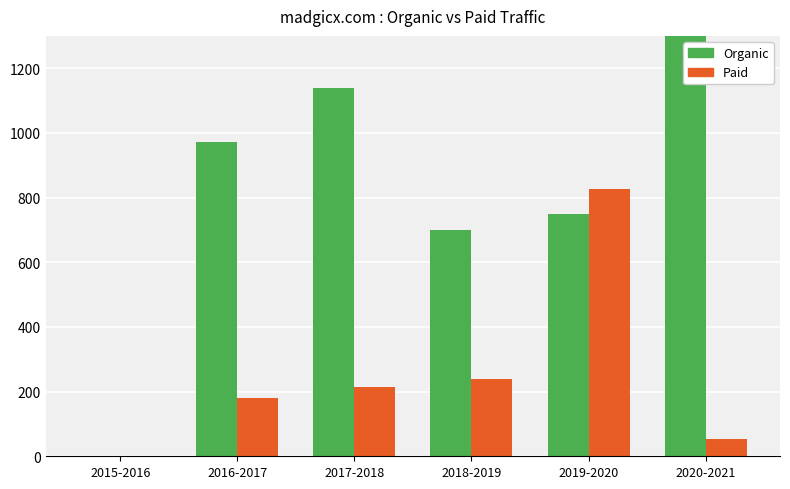

How many groups of bars are there?

6